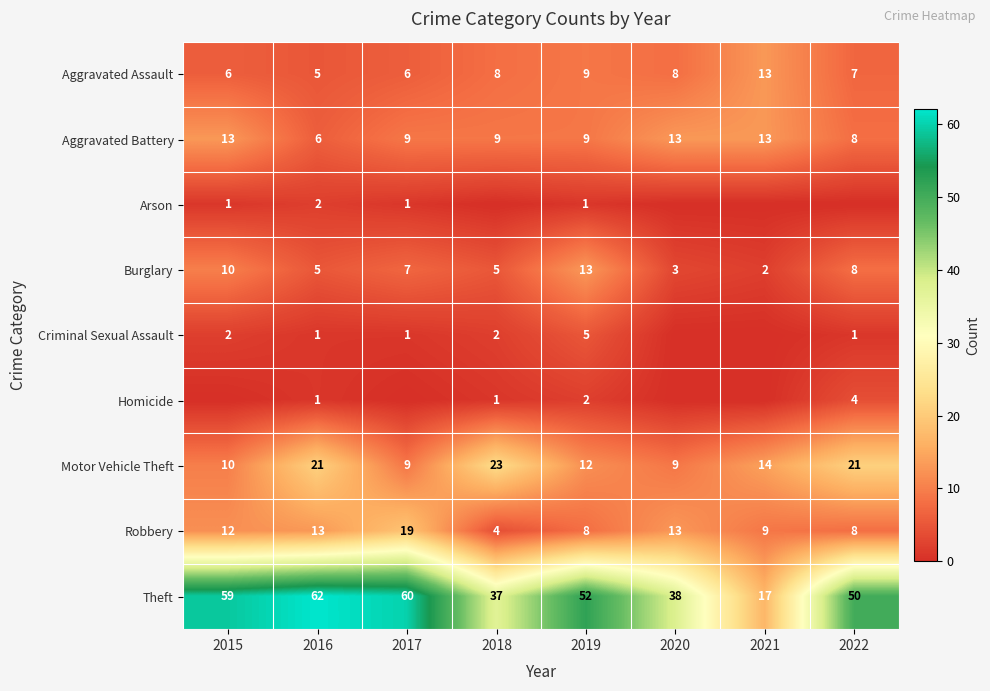

What is the sum of the Aggravated Assault values at 2020 and 2016?

13